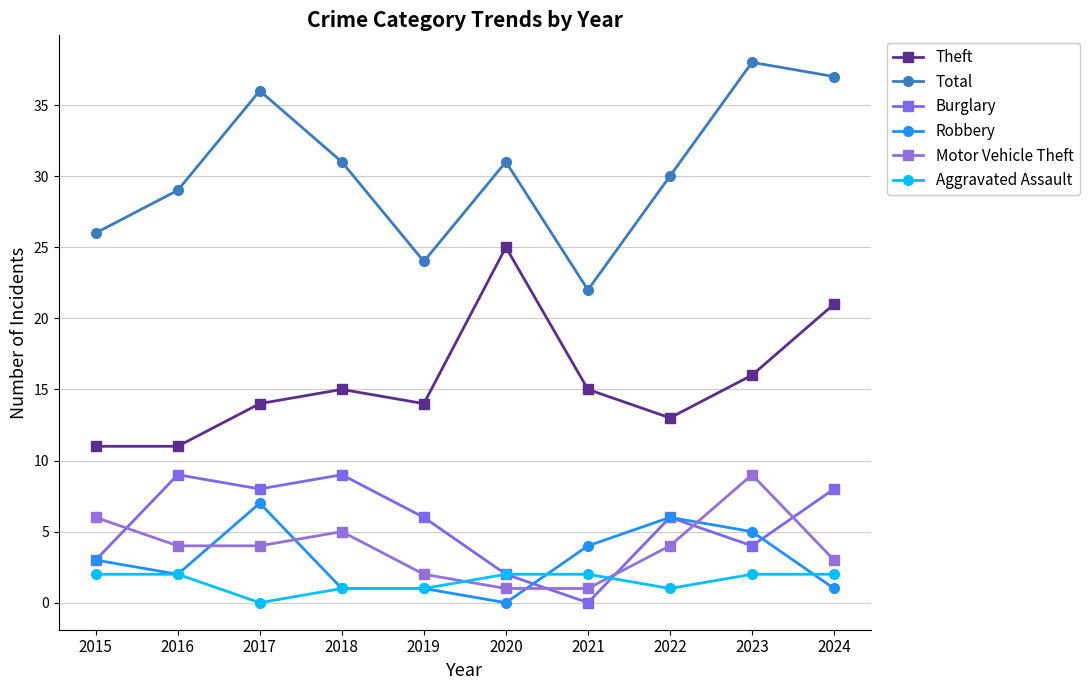

How many positive values does the Robbery series have?

9